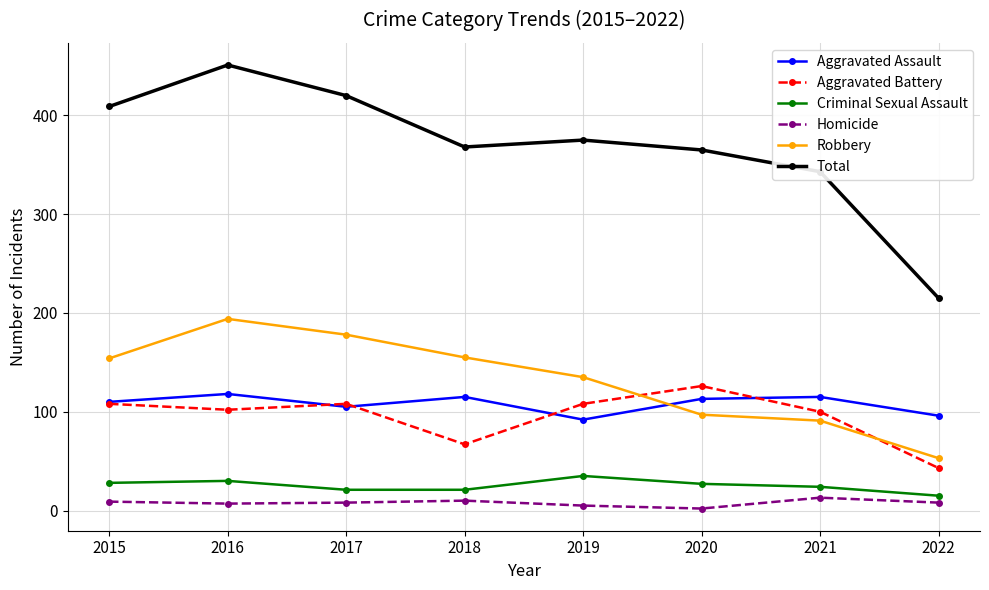

Which series ends up on top after the final intersection of Aggravated Battery and Aggravated Assault?

Aggravated Assault